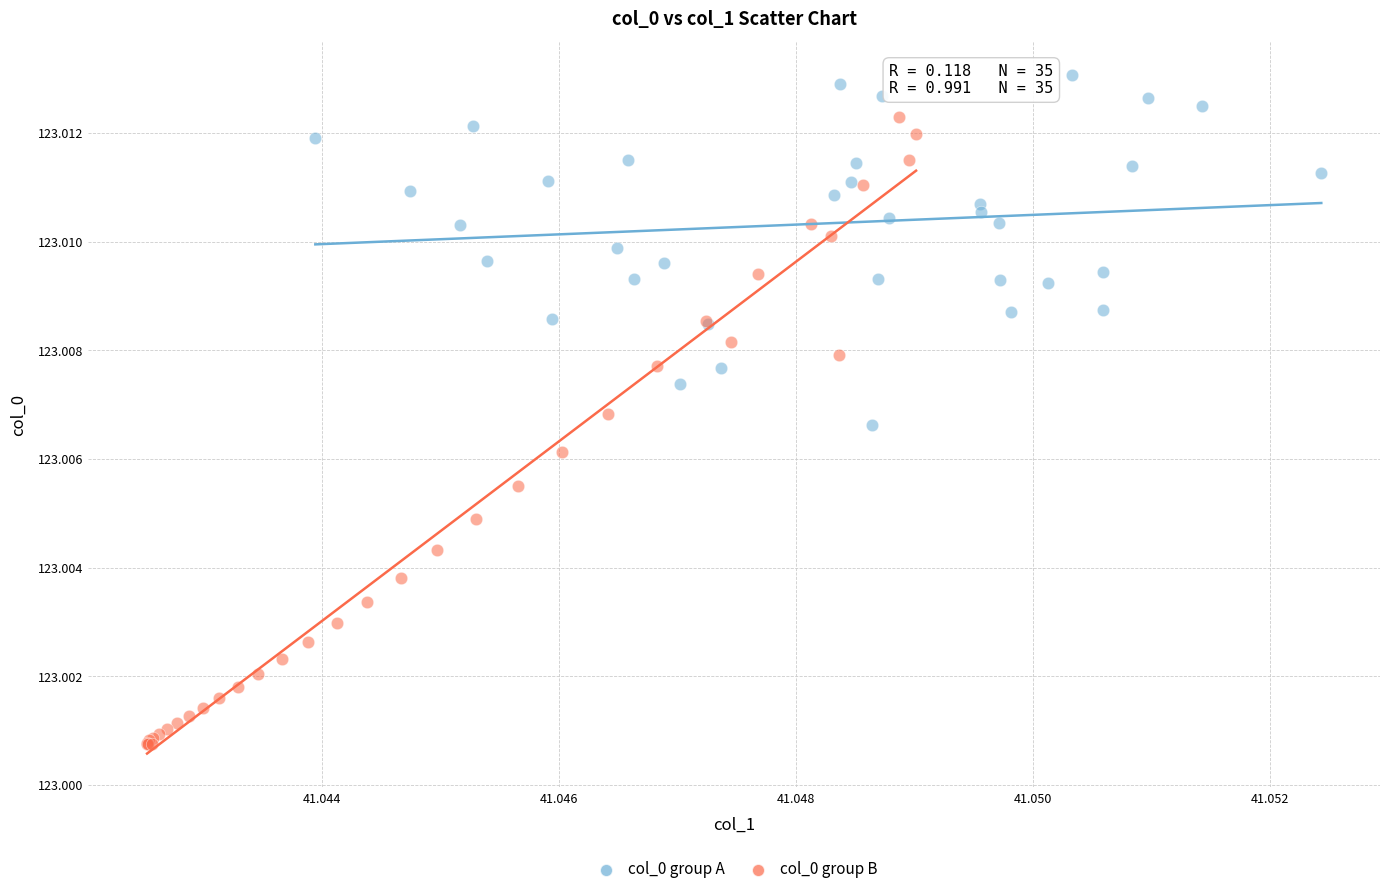

Which series has the largest Y range (max minus min)?

col_0 group B